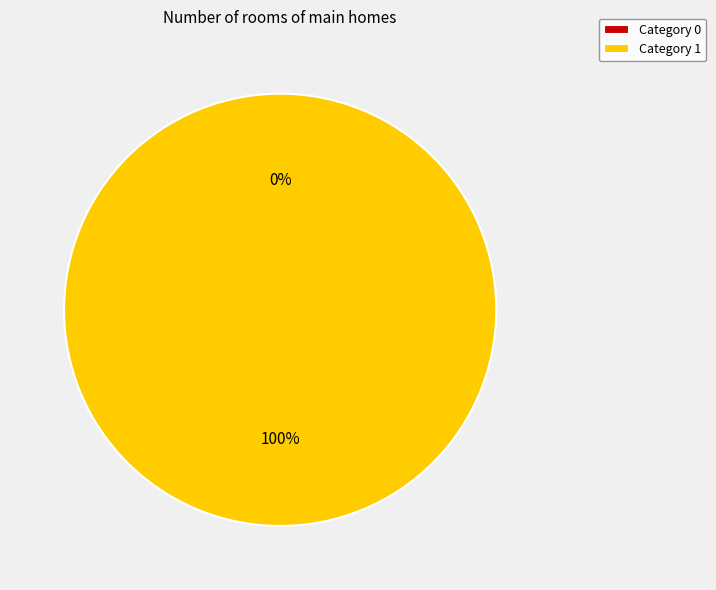

What is the change in value from 0 to 1?

+1